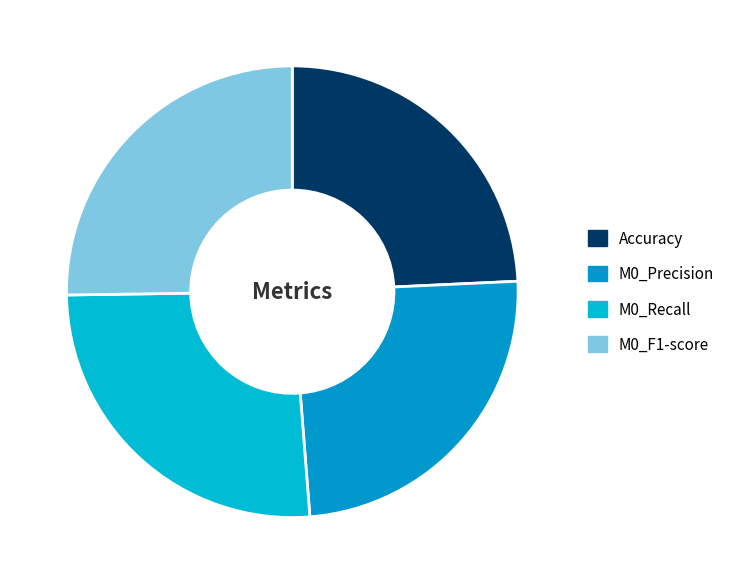

To the nearest percent, what is the difference between the largest and smallest slice percentages?

2%